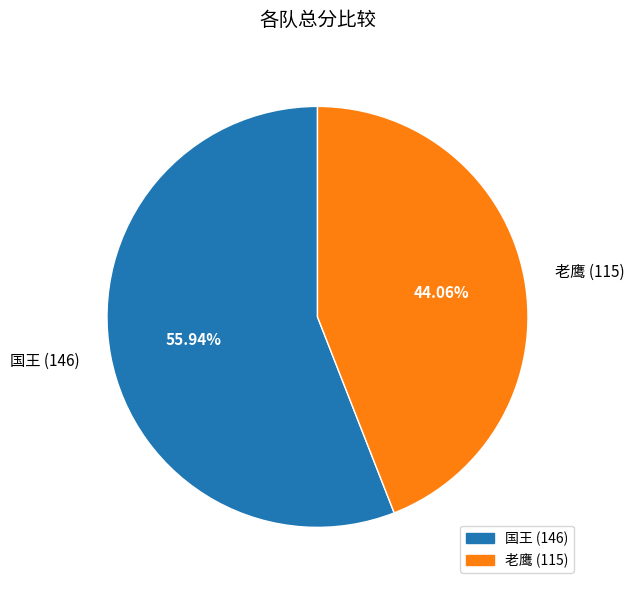

Does 国王 account for over 50% of the chart?

Yes